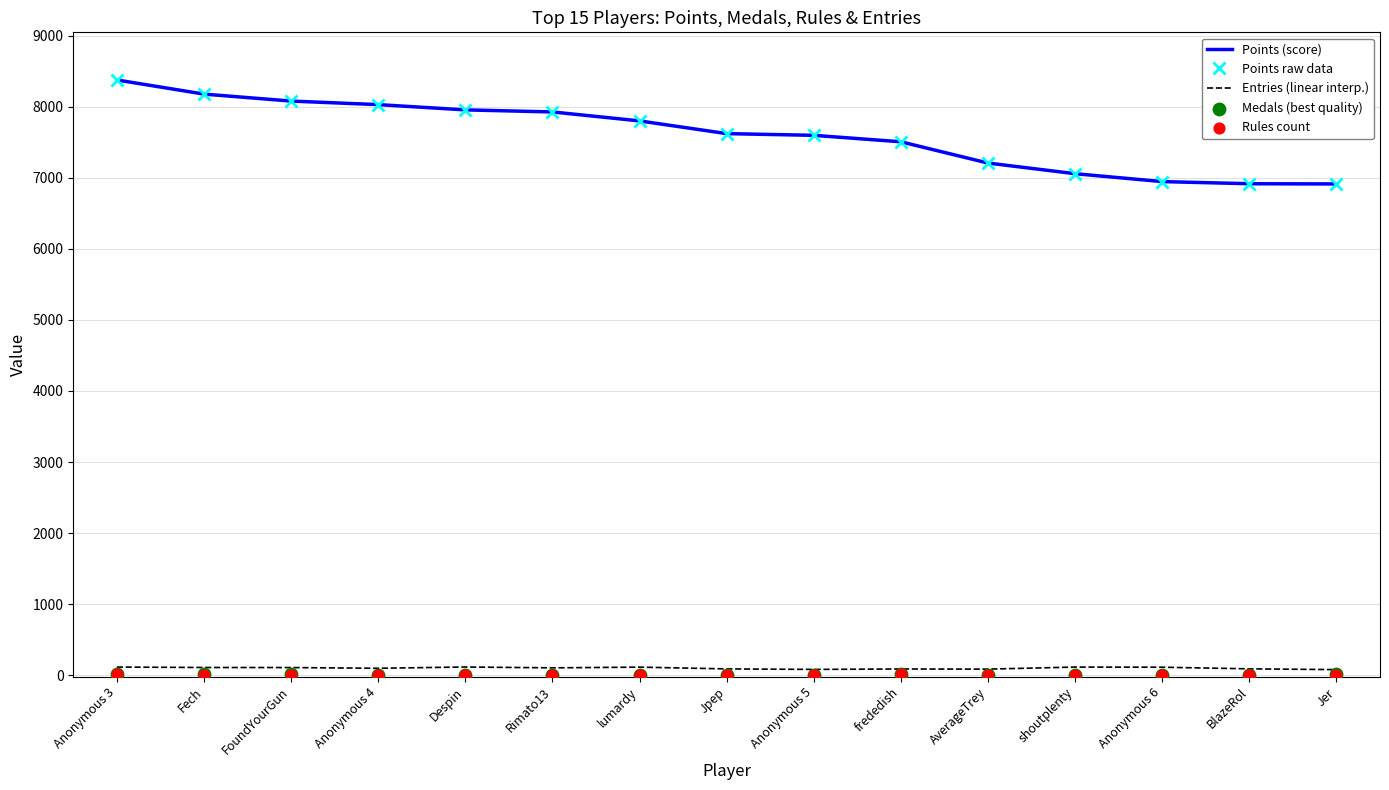

What is the total value across all series at Jpep?

15336